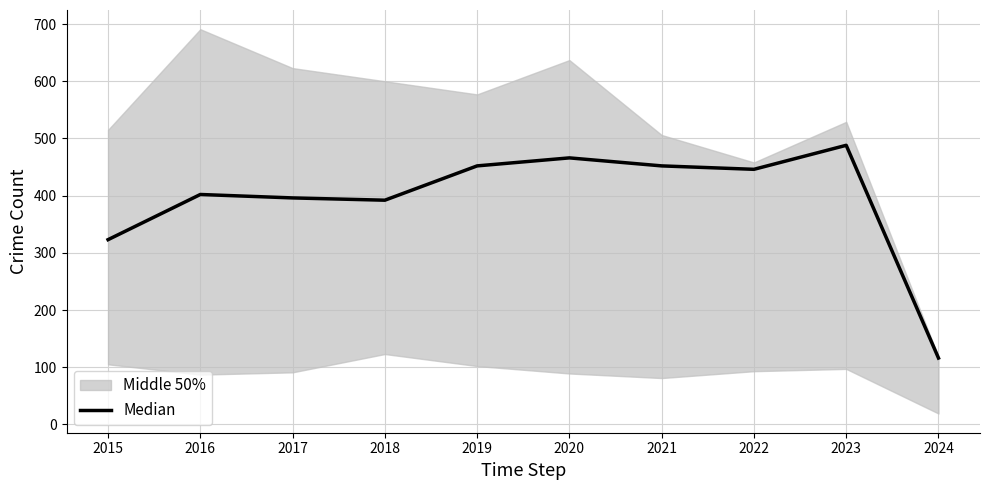

List the labels in order of value, largest first.

2023, 2020, 2019, 2021, 2022, 2016, 2017, 2018, 2015, 2024